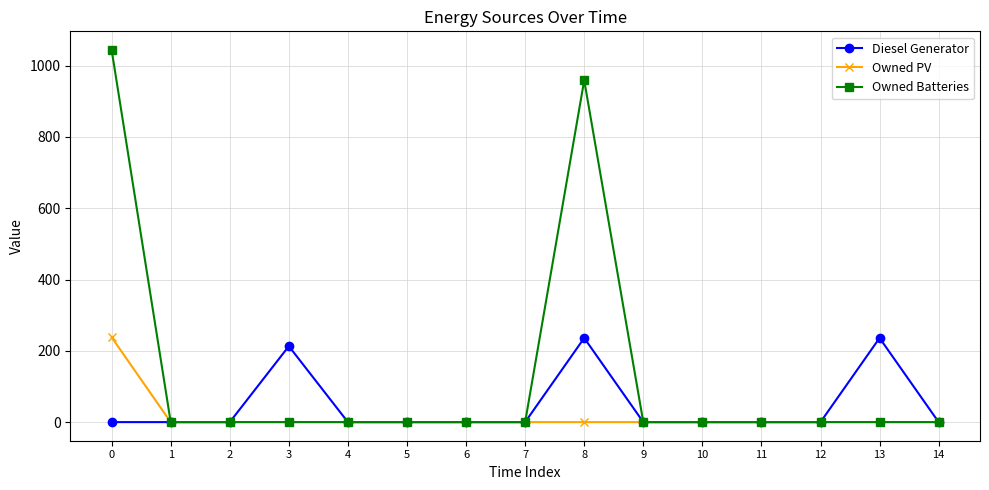

The value of Diesel Generator at 5 is 0. True or false?

True